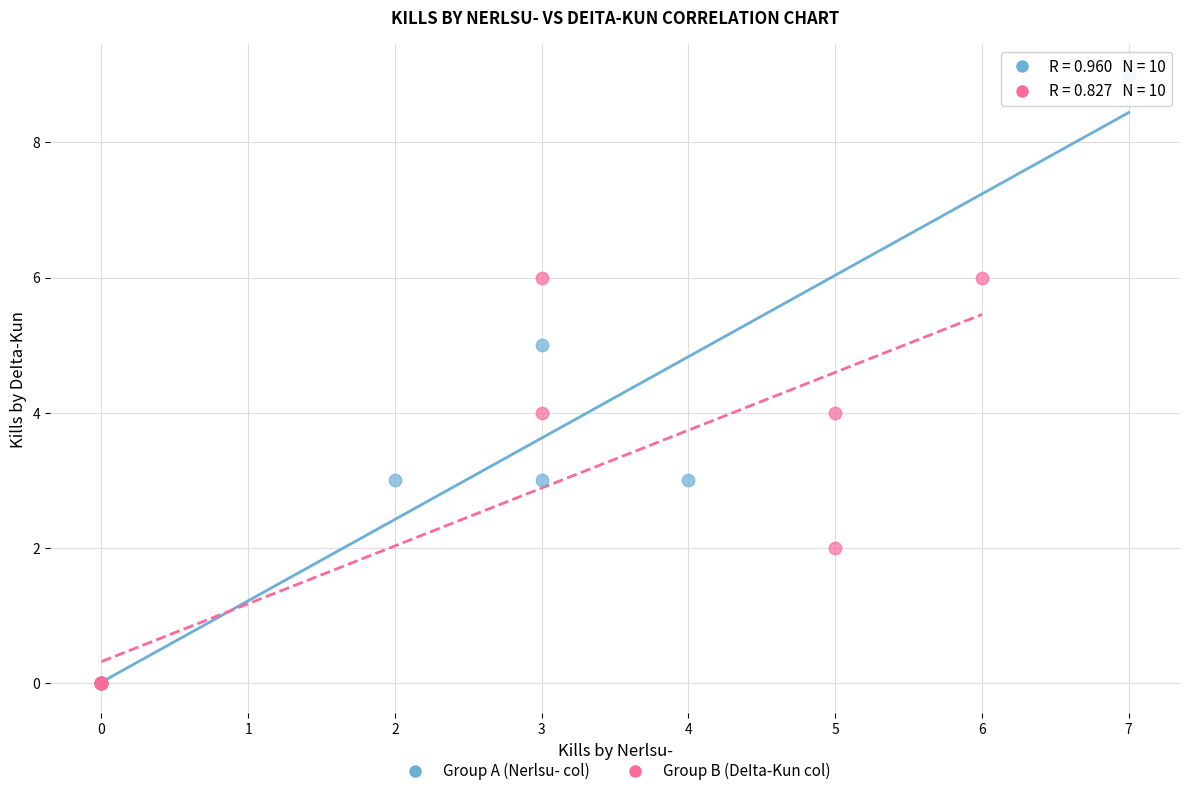

Which series reaches the maximum Y coordinate?

Group A (Nerlsu- col)